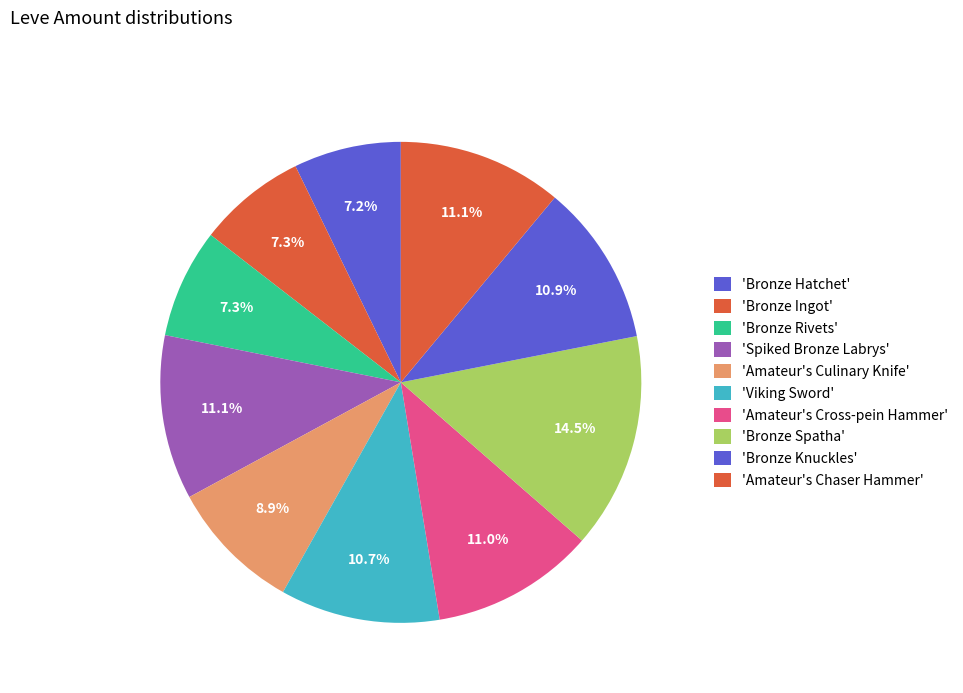

How many slices are in this pie chart?

10